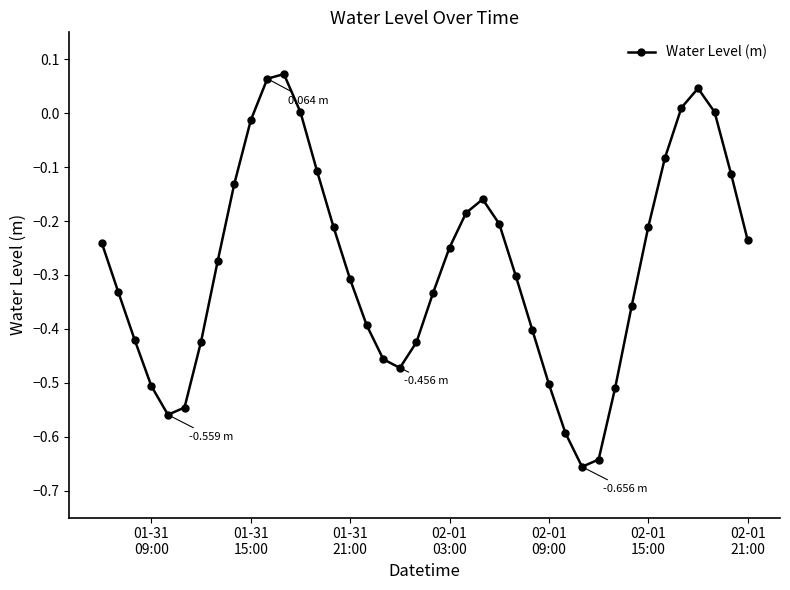

What is the difference between the maximum and minimum values?

0.7